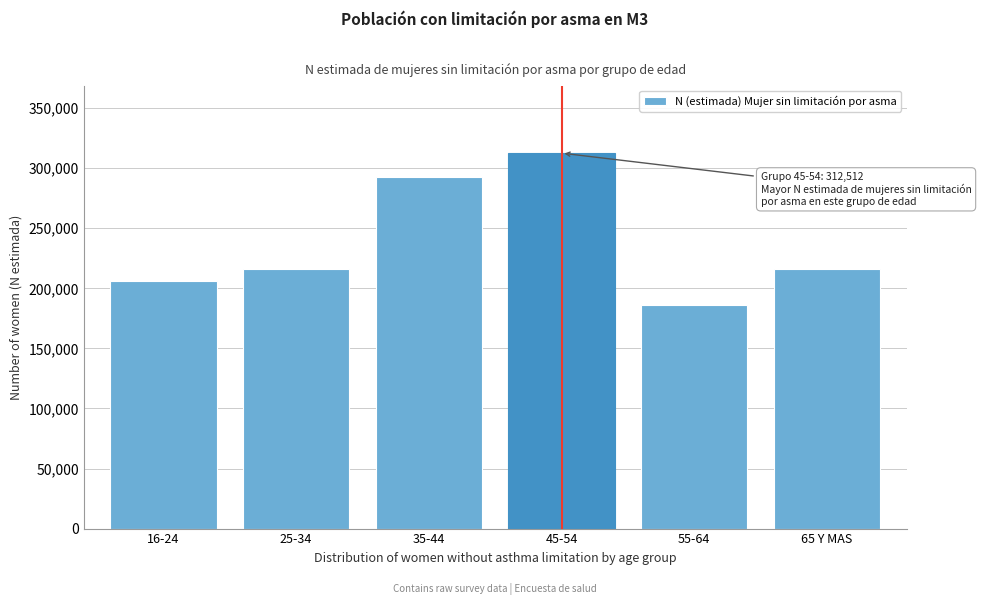

Between 35-44 and 25-34, which is larger?

35-44